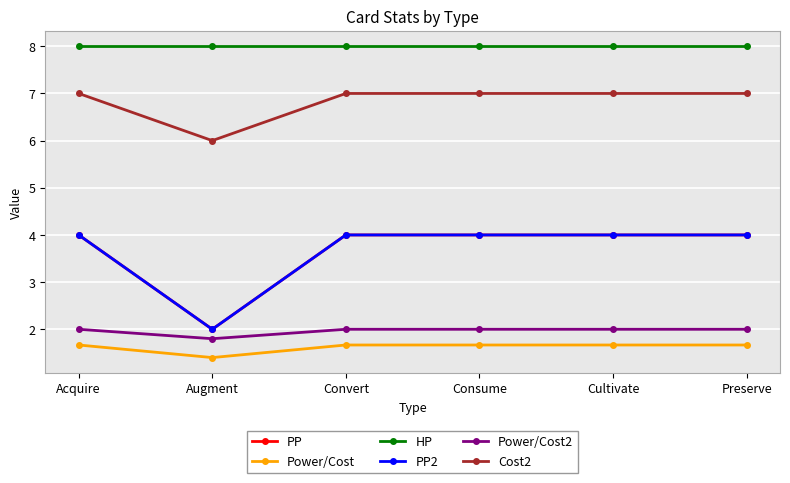

What is the label of the 1st point from the left?

Acquire